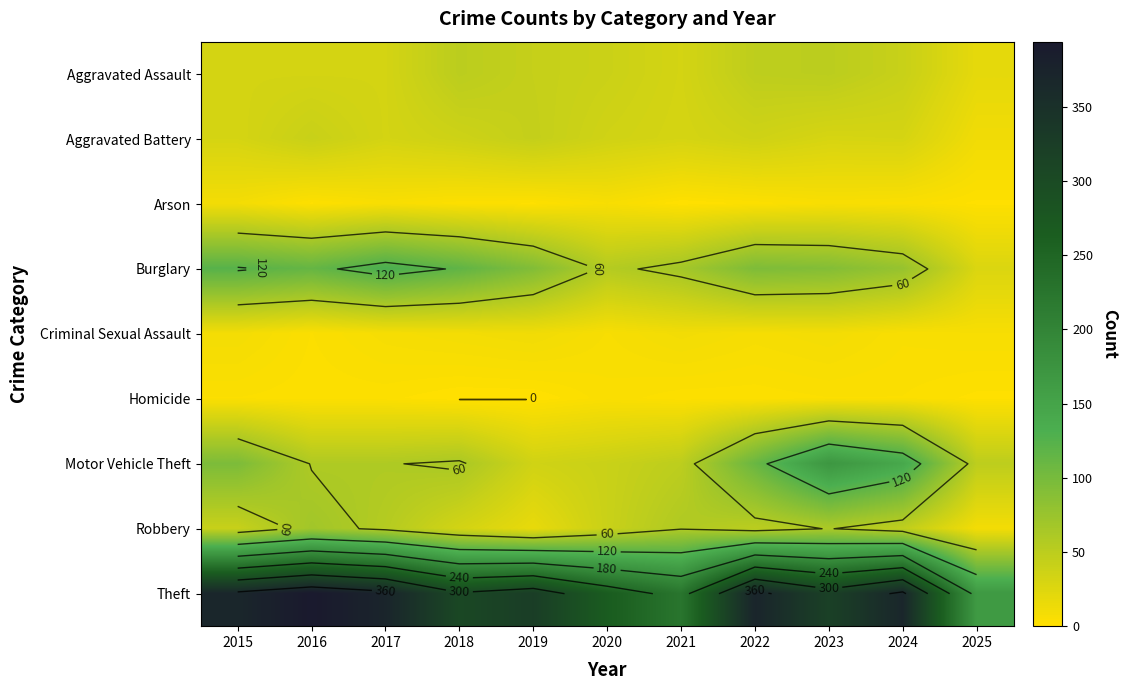

At how many categories does at least one series exceed 280?

8